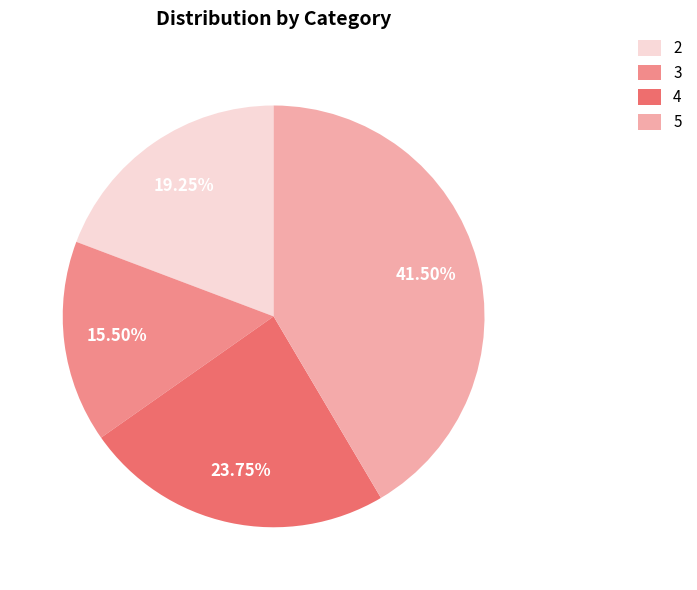

Is the sum of 4 and 5 greater than half?

Yes